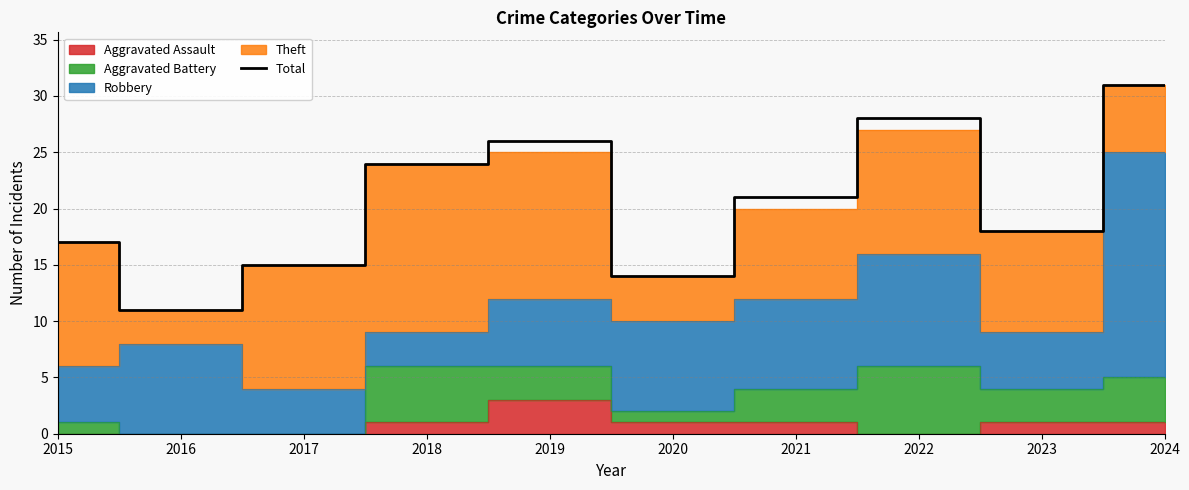

What is the minimum value shown in the chart?

11